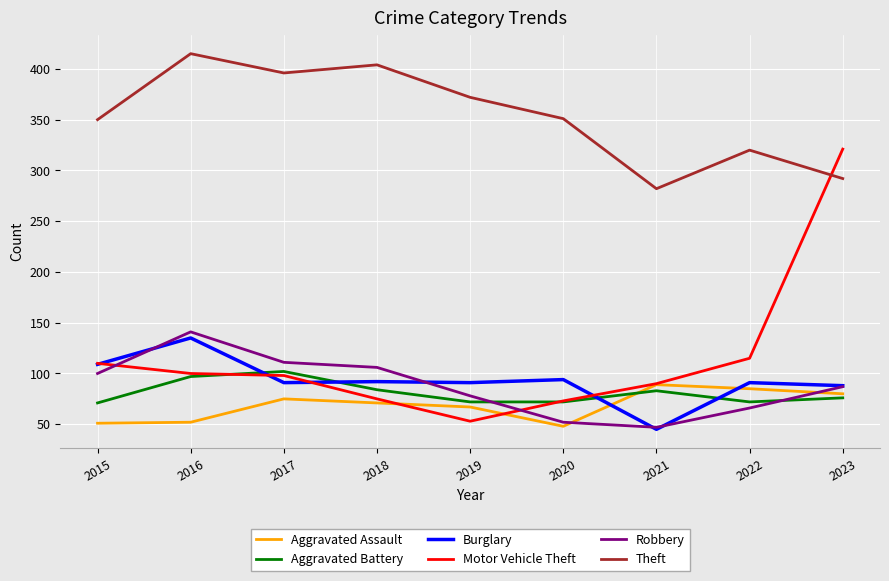

What is the difference between the maximum and minimum values in the Aggravated Battery series?

31